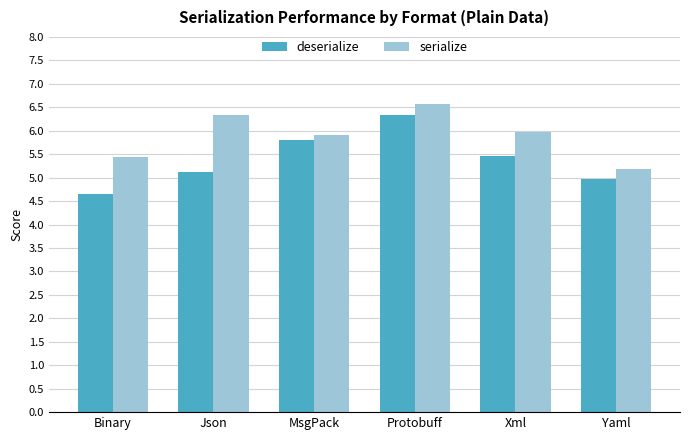

What is the total value across all series at MsgPack?

11.7